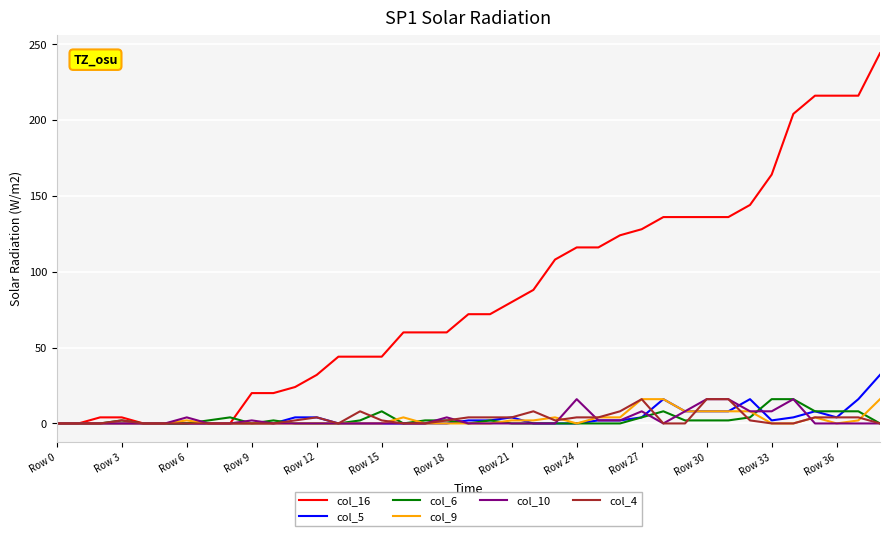

What is the average value of the col_9 series?

3